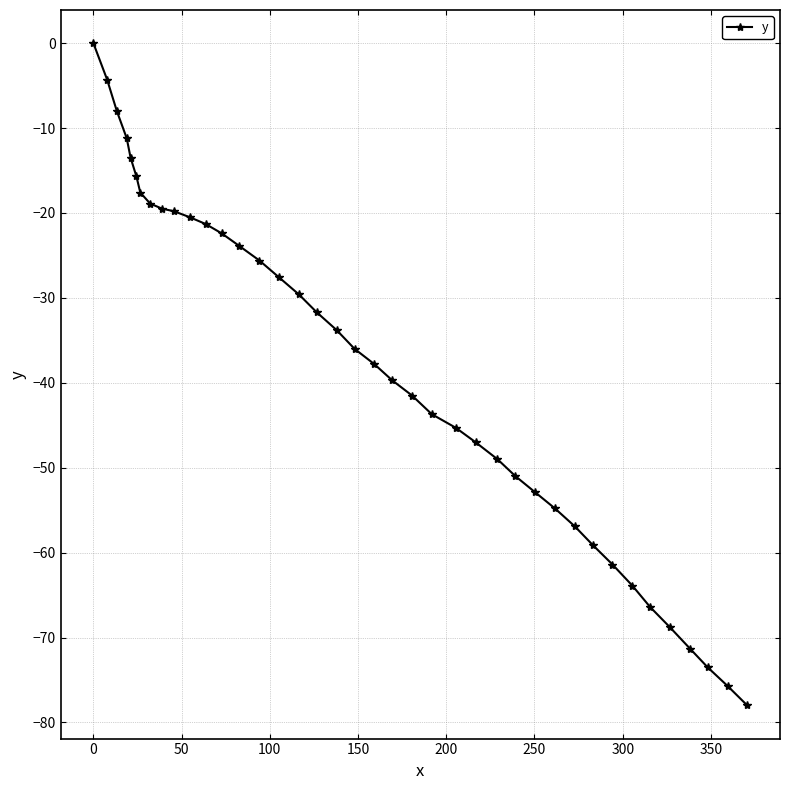

Is this an area chart (filled region under the line)?

No